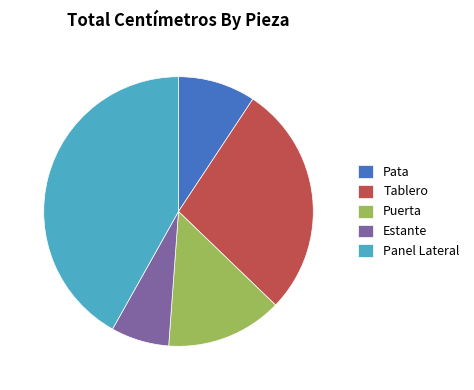

True or false: Tablero accounts for 13% of the total.

False